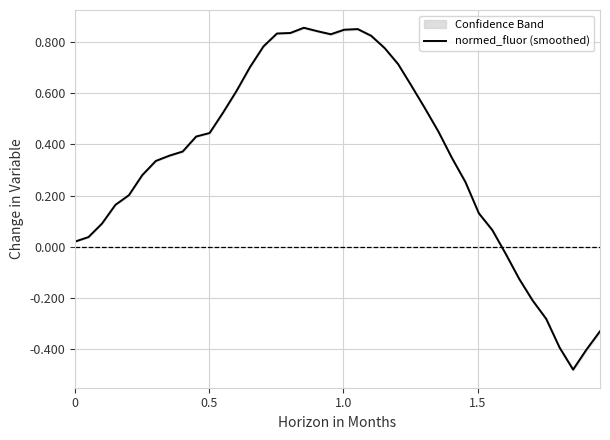

What is the maximum value shown in the chart?

0.9